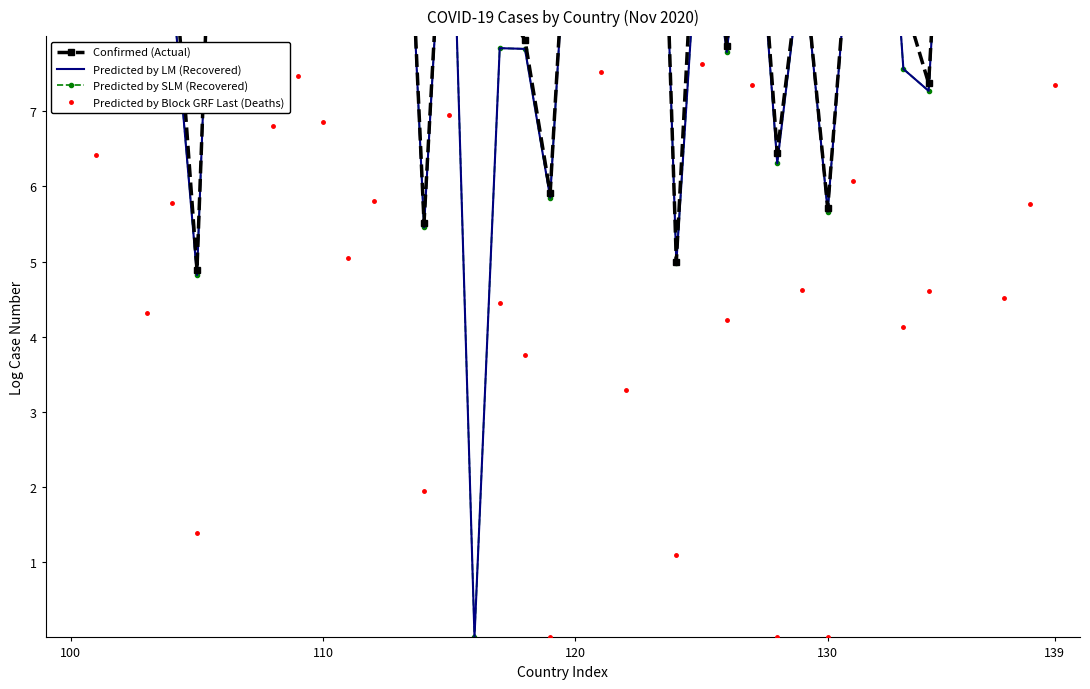

Is it true that Predicted by LM (Recovered) equals 18.7 at 27?

False